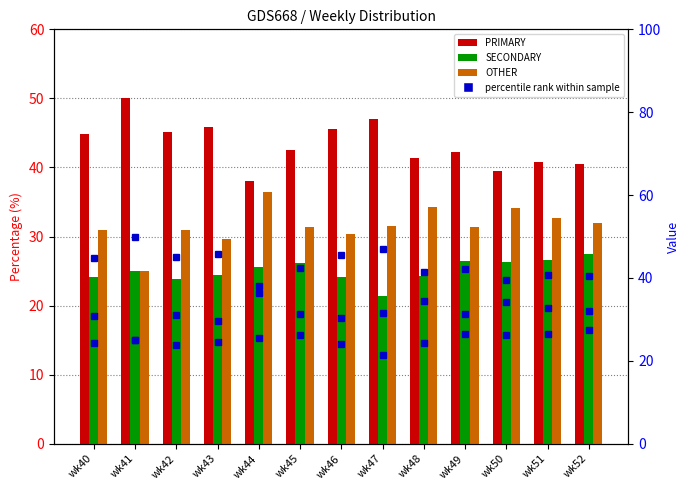

Which series has the widest spread of values?

PRIMARY